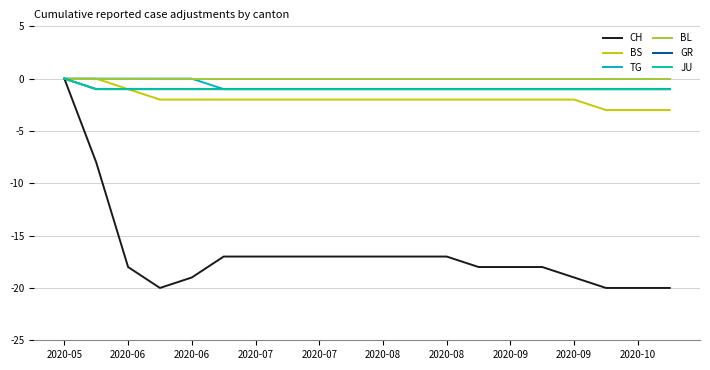

Does the chart display data point markers on the line(s)?

No